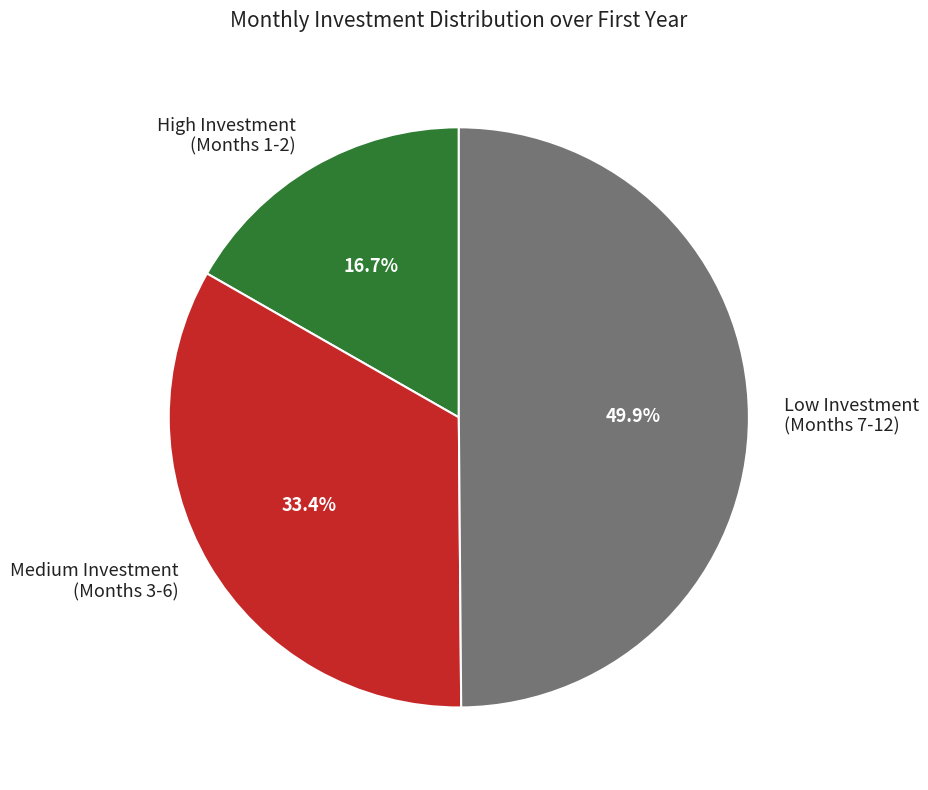

How much of the chart is everything except Low Investment (Months 7-12)?

50.1%